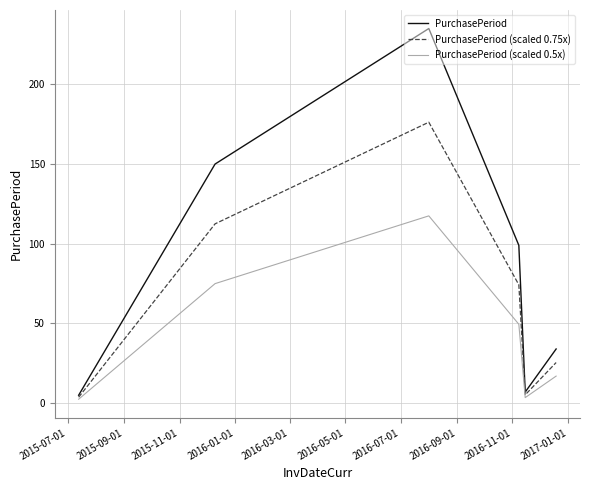

What is the difference between the maximum and minimum values in the PurchasePeriod (scaled 0.75x) series?

172.5